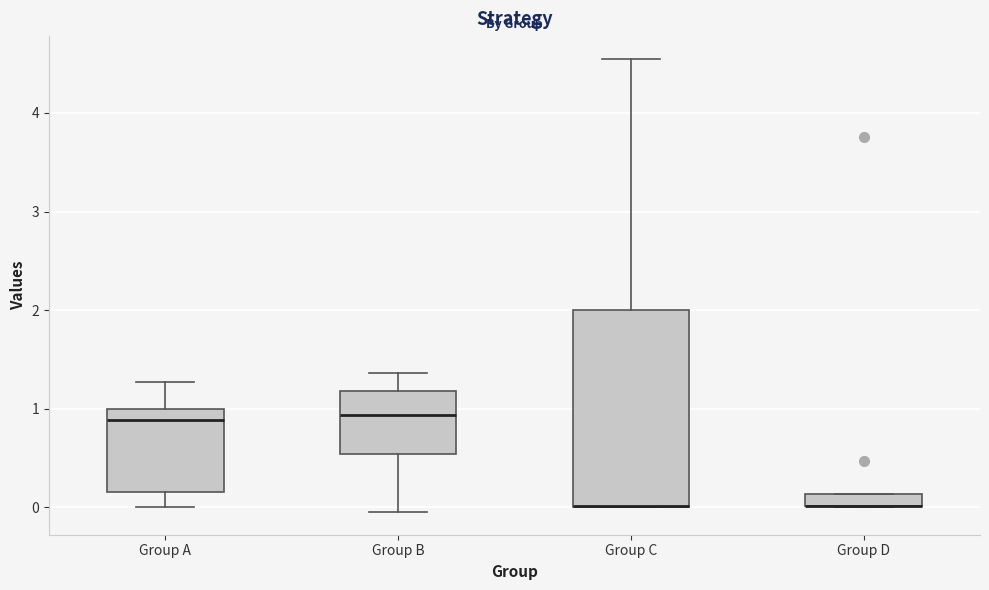

Comparing the boxes themselves (not the whiskers), which one is the tallest?

Group C